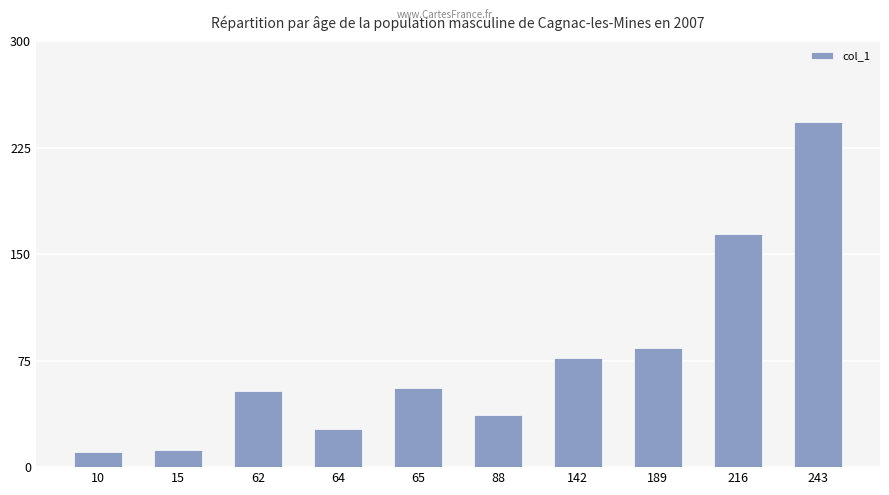

What is the approximate value at 65, to the nearest 10?

60